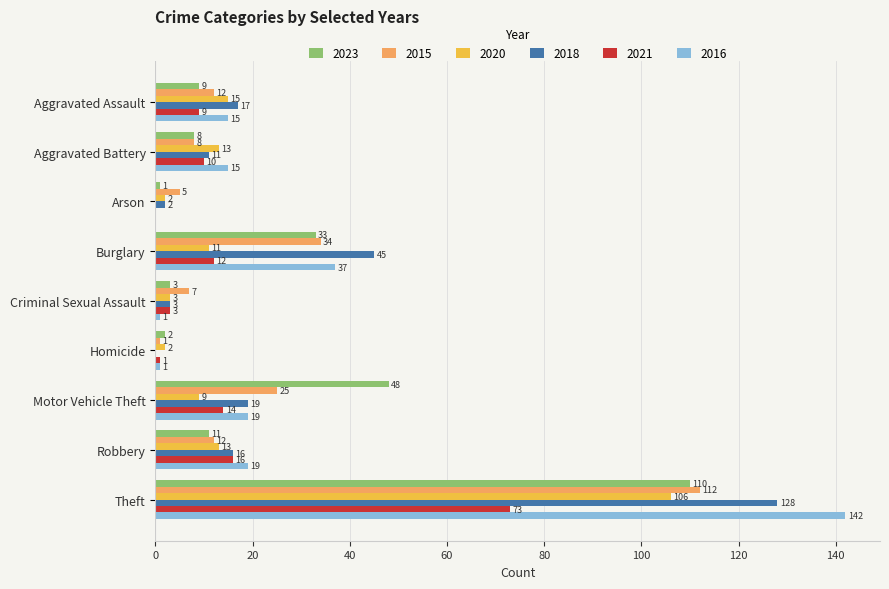

The value of 2021 at Aggravated Battery is 15. True or false?

False